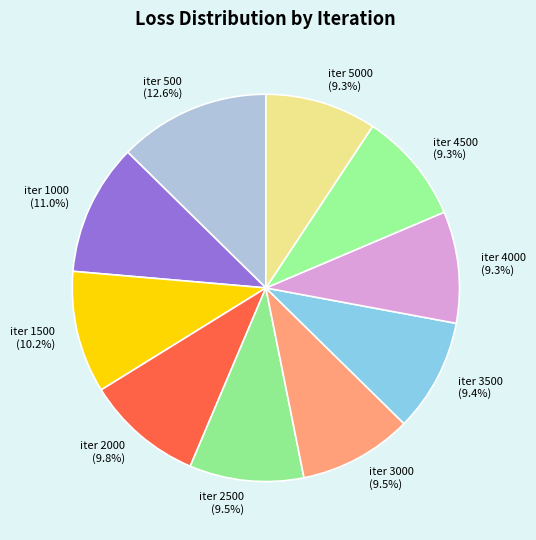

Is there any slice that represents more than half of the pie?

No